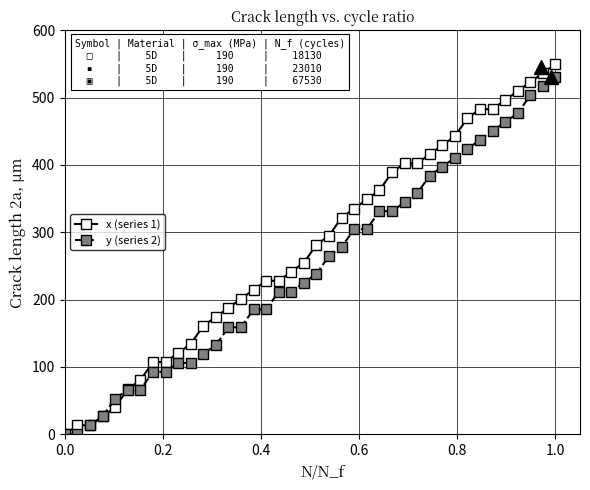

Rank the series by their maximum value, from lowest to highest.

y (series 2), x (series 1)